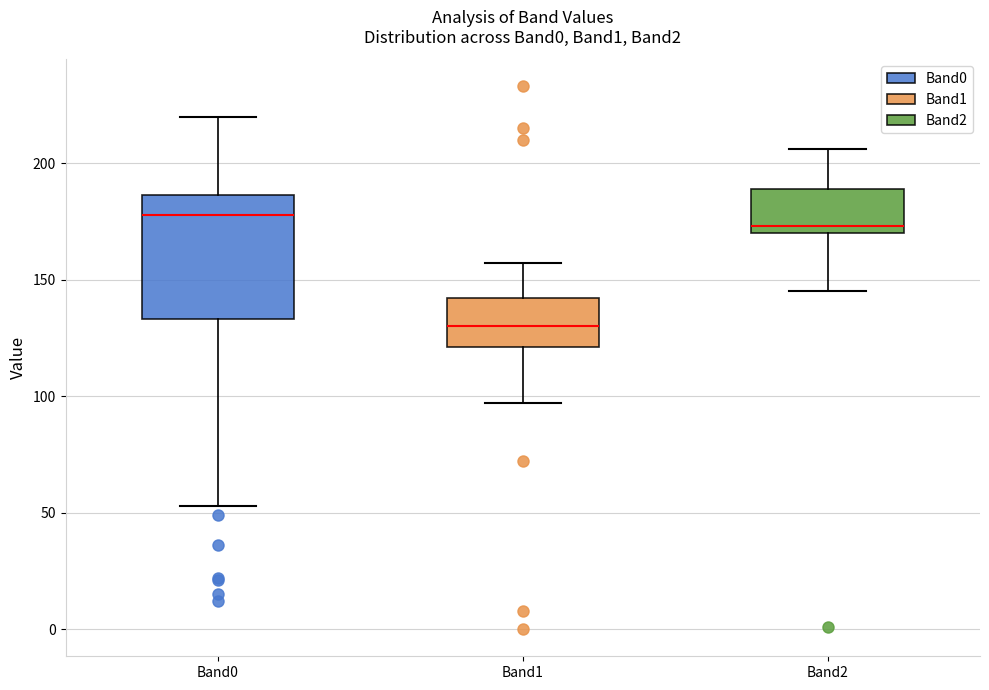

Reading left to right, read every box against the y-axis: the position of its median line, the range the box covers, and the ends of its whiskers. The values are not printed on the chart, so give them approximately, as read against the axis.

Band0: median 180, box 135 to 185, whiskers 55 to 220
Band1: median 130, box 120 to 140, whiskers 95 to 155
Band2: median 175, box 170 to 190, whiskers 145 to 205